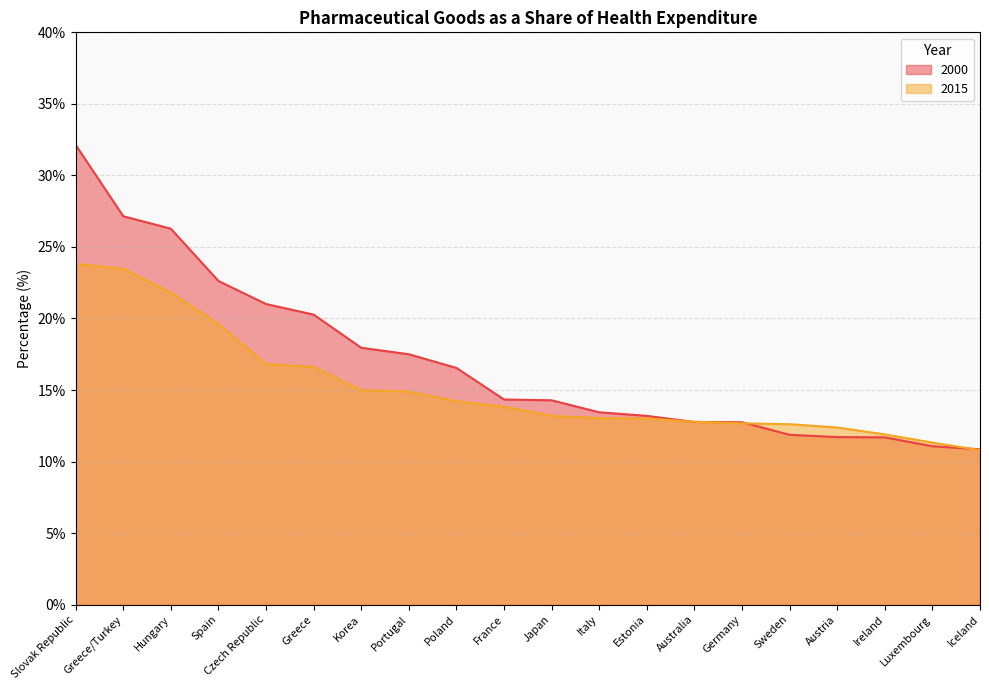

At which label does 2015 reach its peak?

Slovak Republic